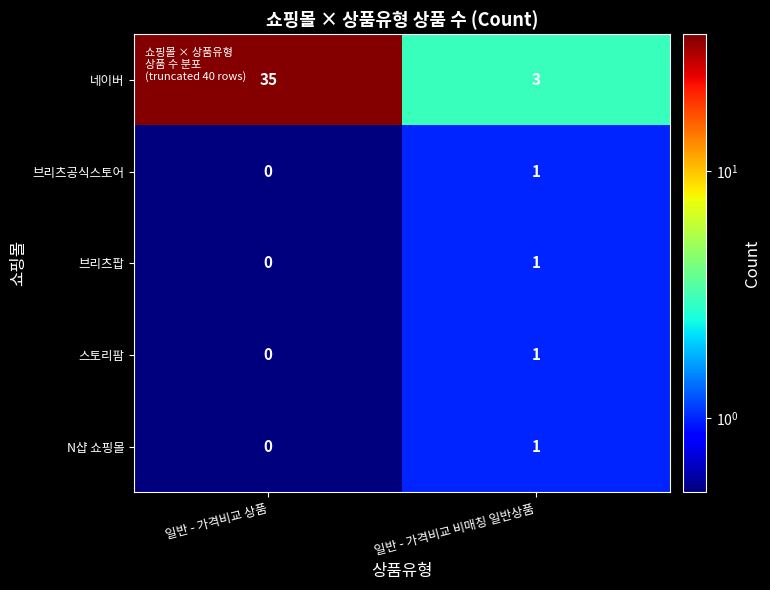

What is the difference between the highest and lowest values at 일반 - 가격비교 상품?

35